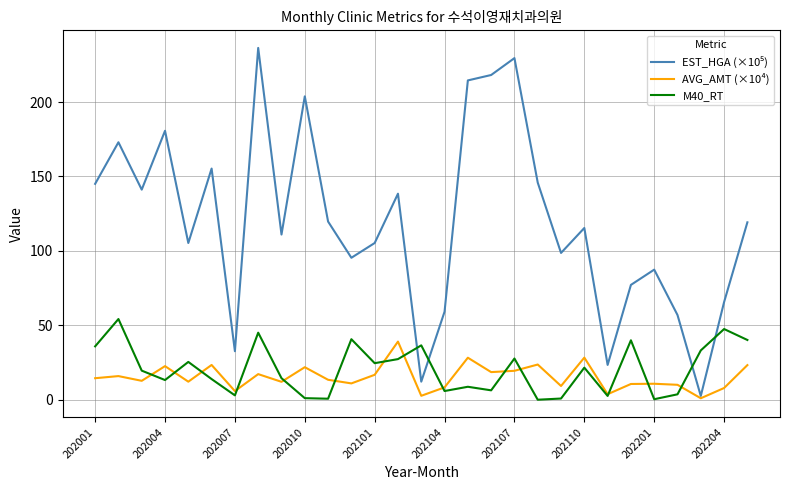

What is the greatest value displayed?

236.4